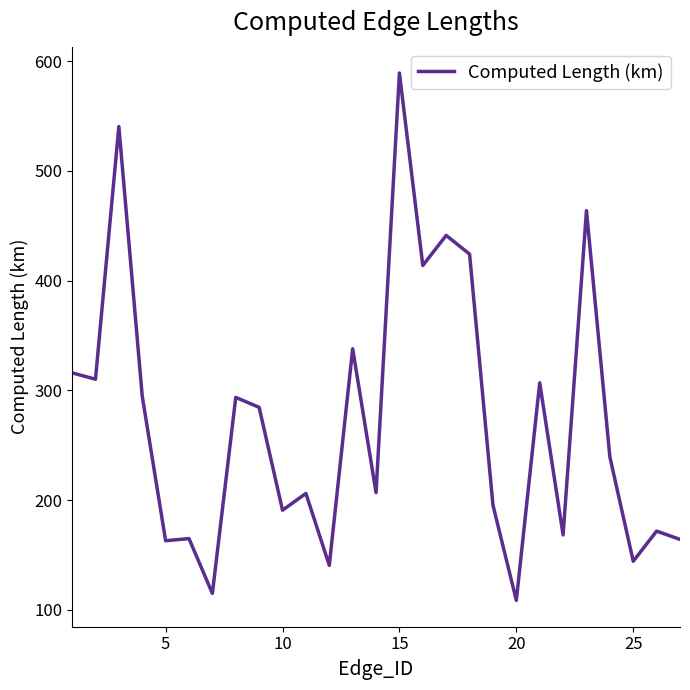

What is the minimum value shown in the chart?

108.5